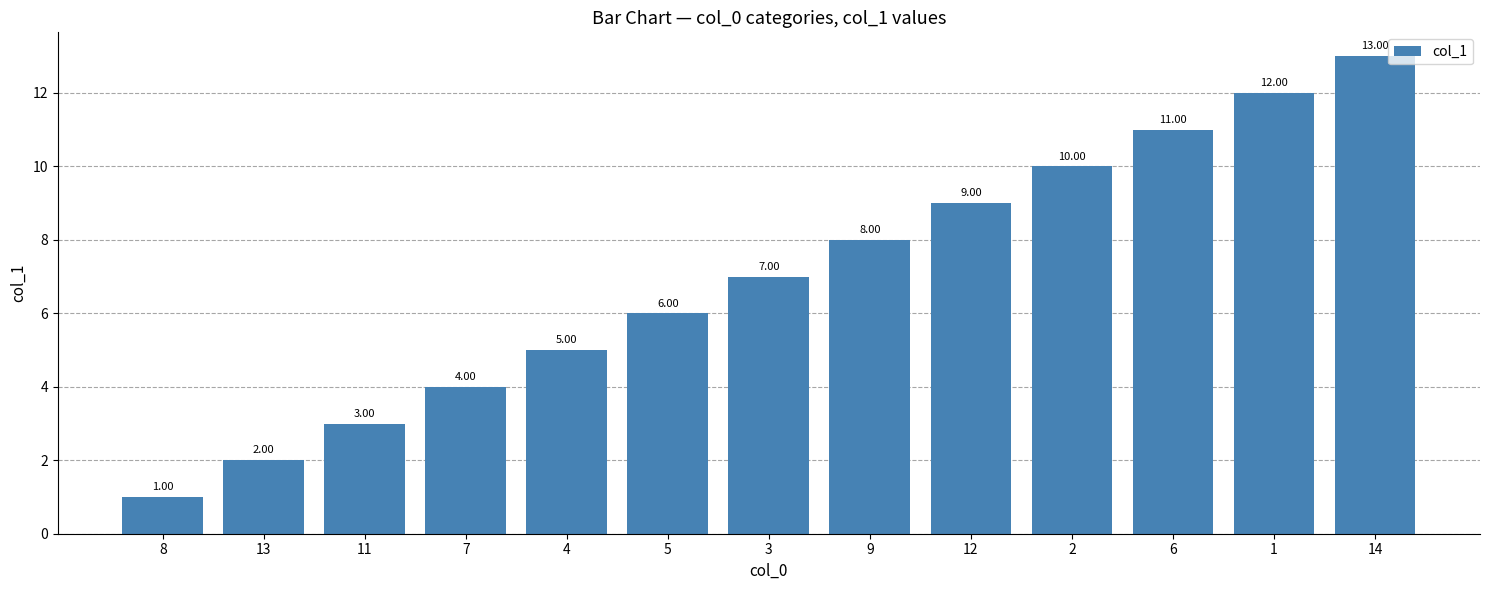

The value at 14 is 18. True or false?

False